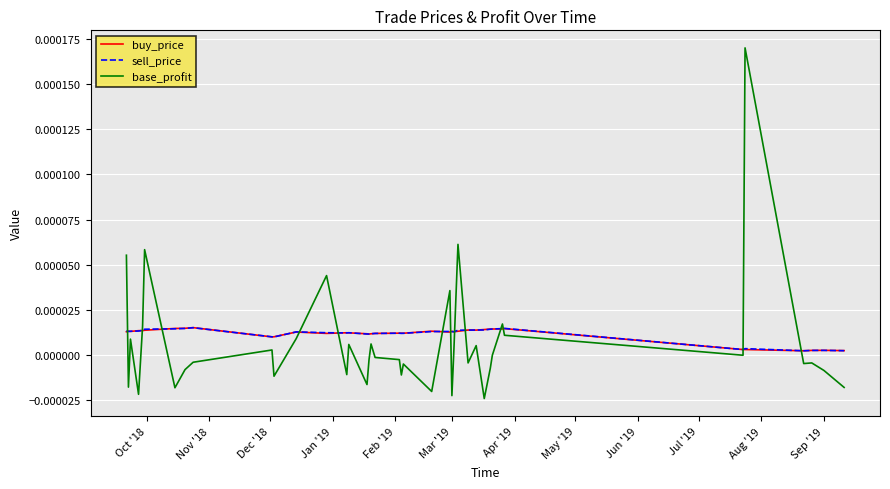

True or false: buy_price and base_profit cross at least once.

True